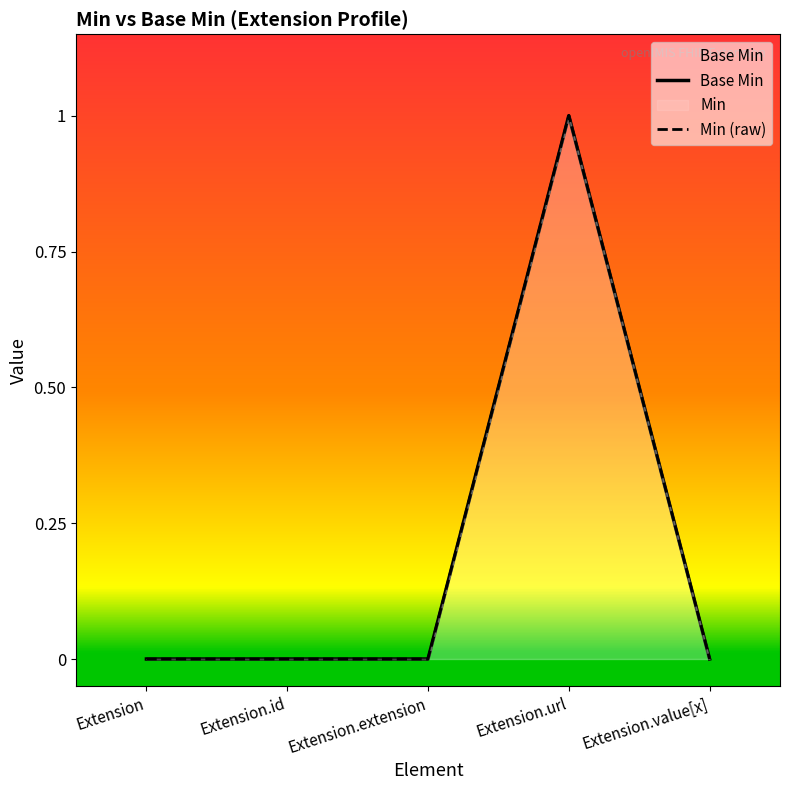

The value of Min (raw) at Extension.url is 0. True or false?

False